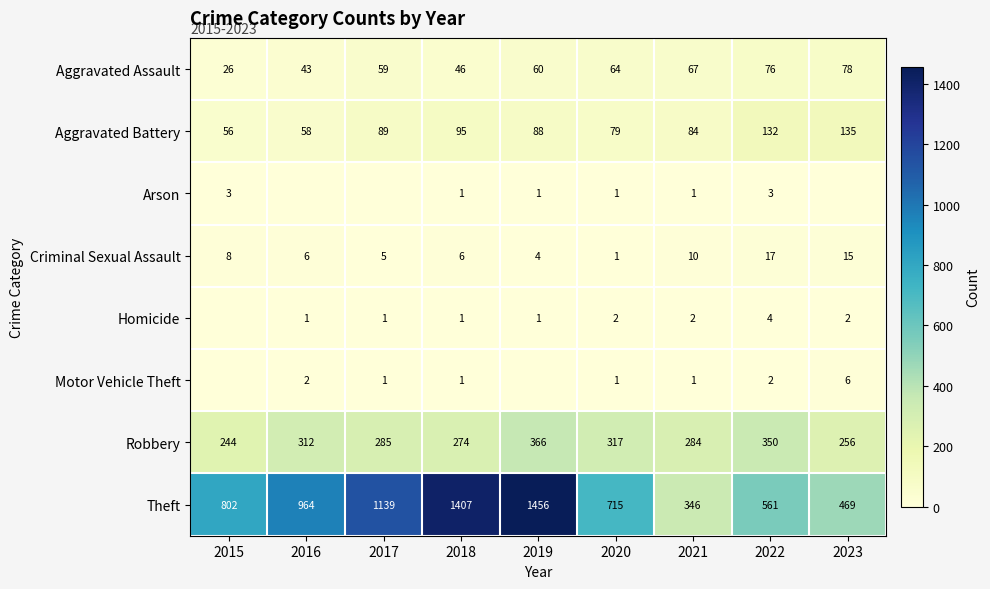

At which category does the chart reach its minimum across all series?

2016